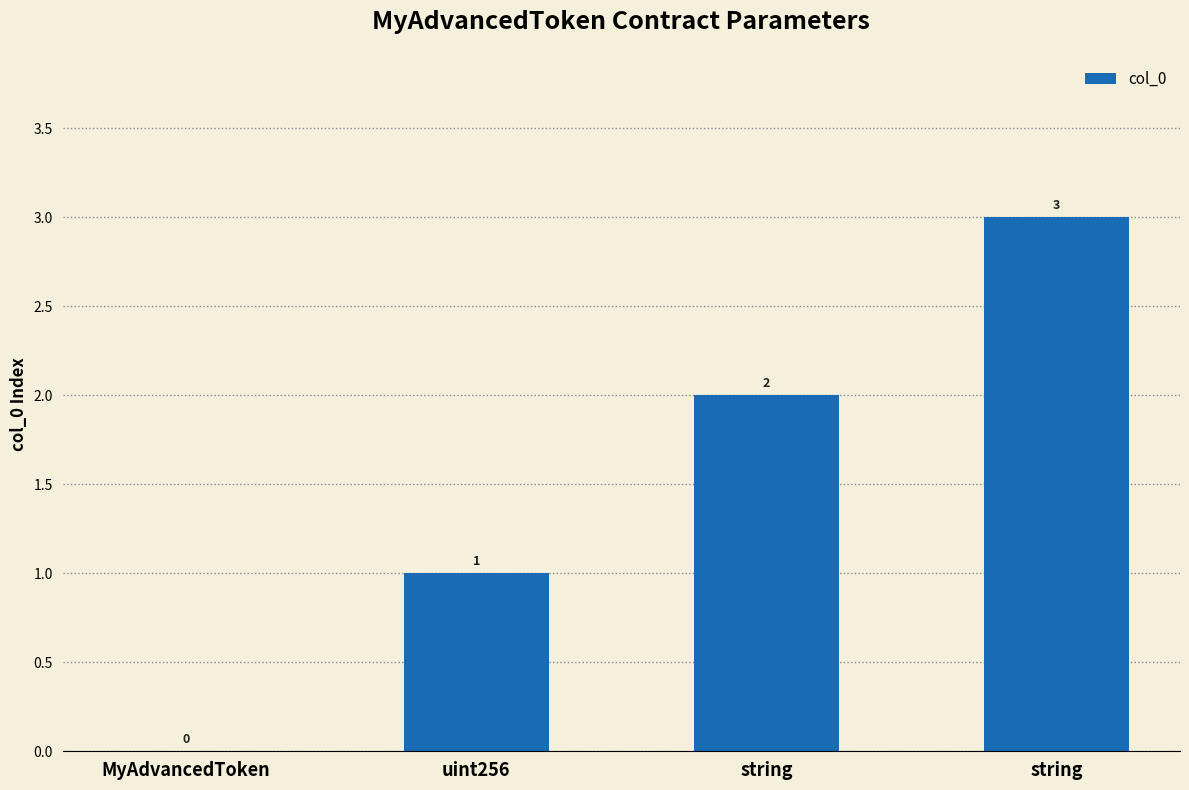

Between string and MyAdvancedToken, which is larger?

string